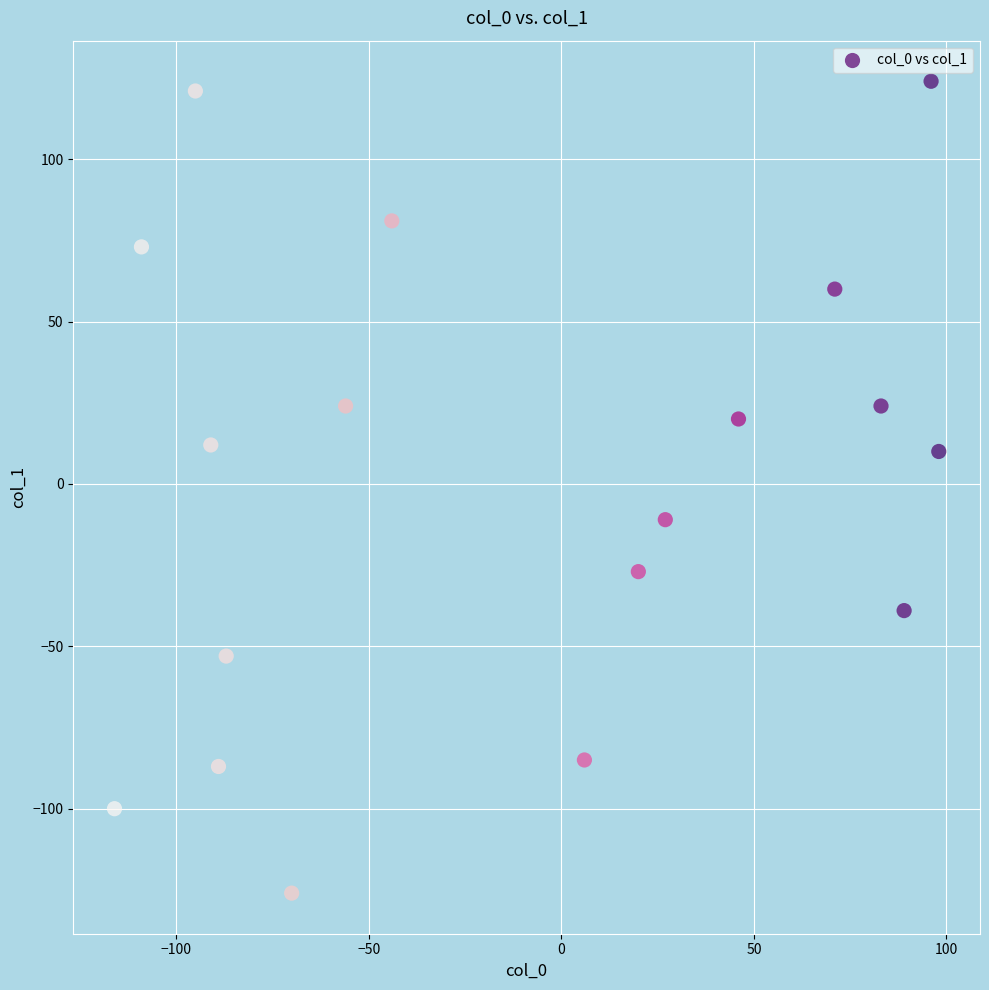

What is the range of Y values (max minus min)?

250